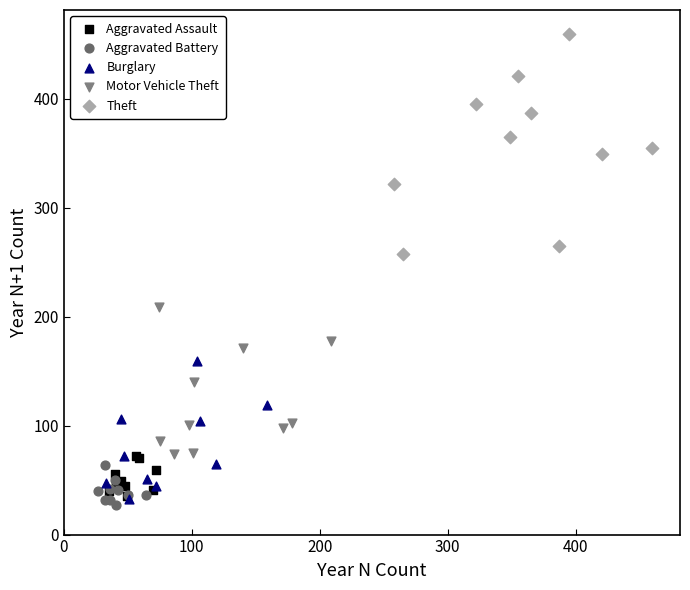

Which series reaches the minimum Y coordinate?

Aggravated Battery